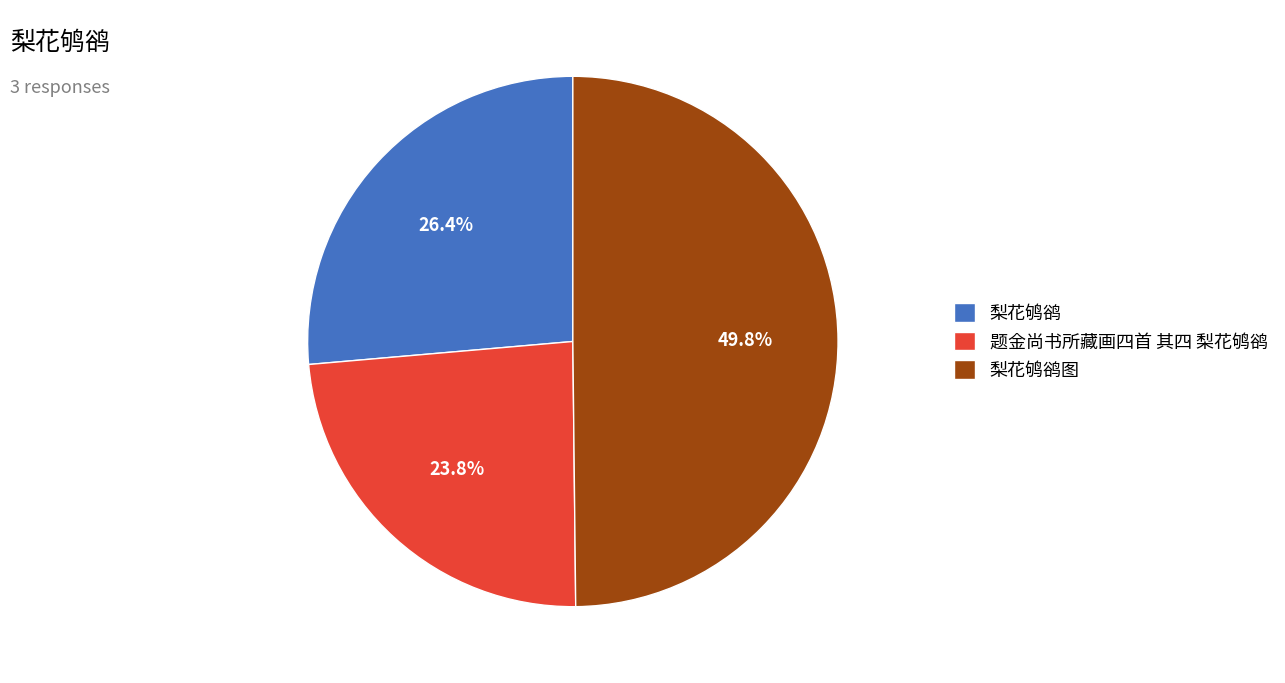

Count the number of slices in the pie.

3